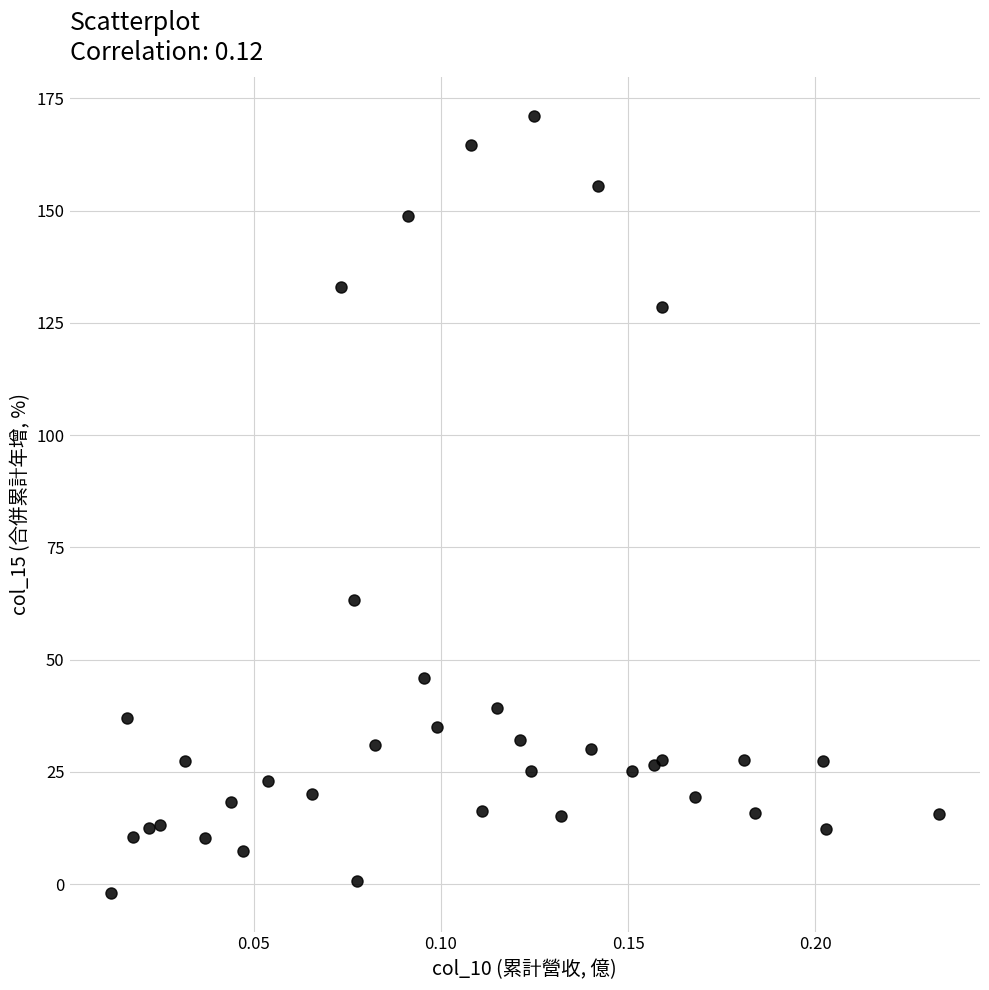

What Y value in the scatter plot is closest to 84?

63.3